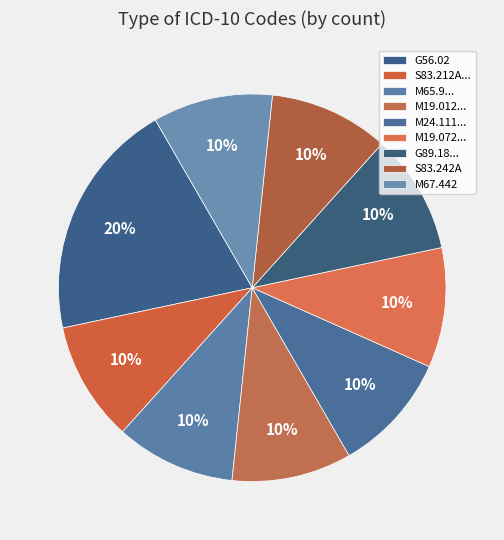

Count the number of slices in the pie.

9